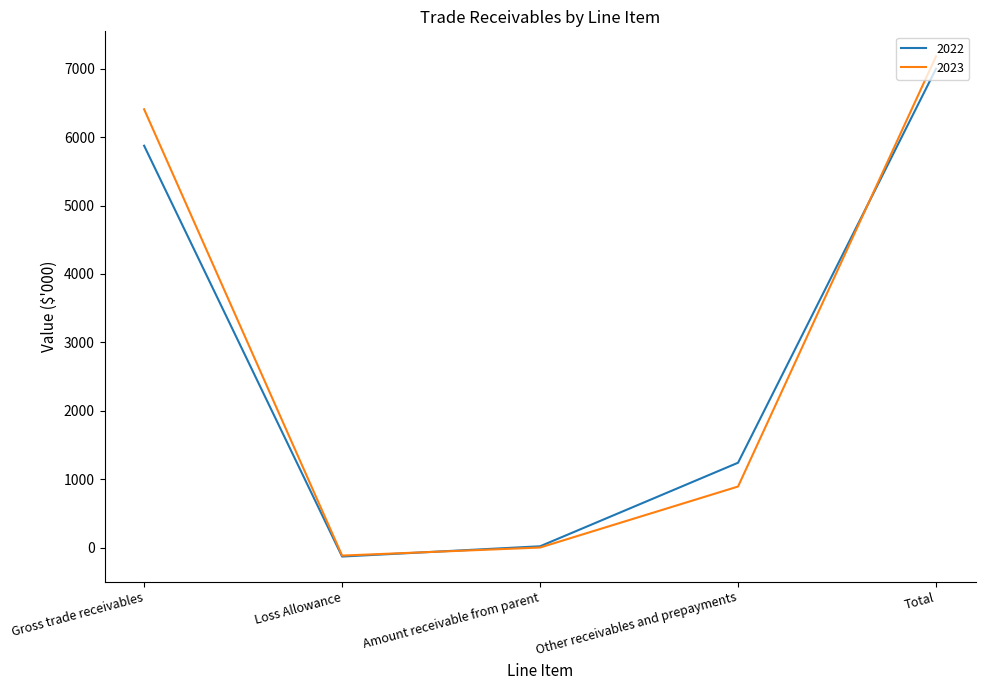

What are all the series names shown in the legend?

2022, 2023